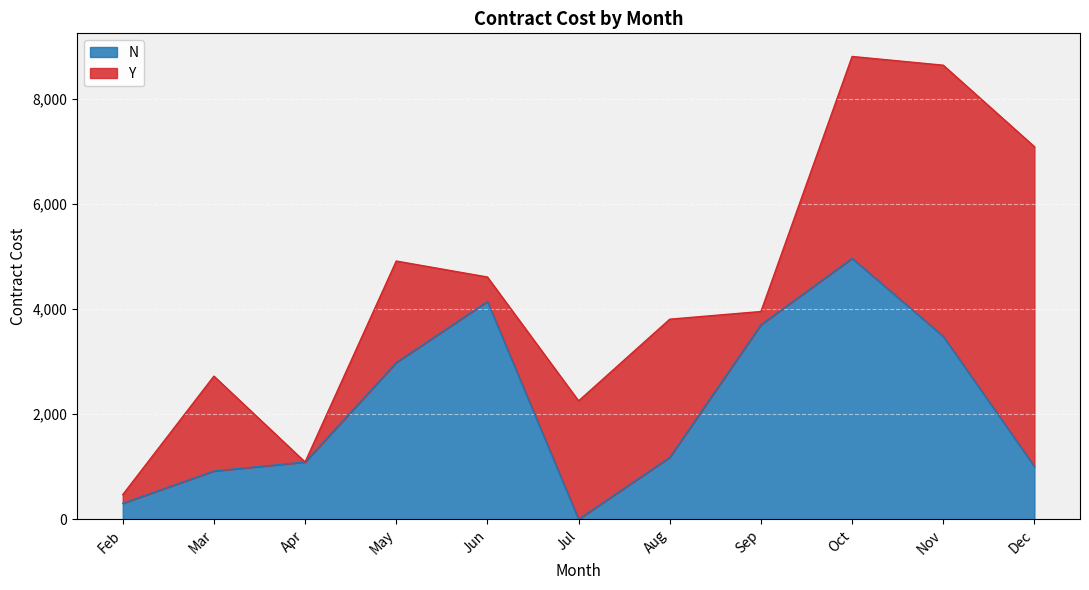

Where is the data nearest to the value 2481?

May